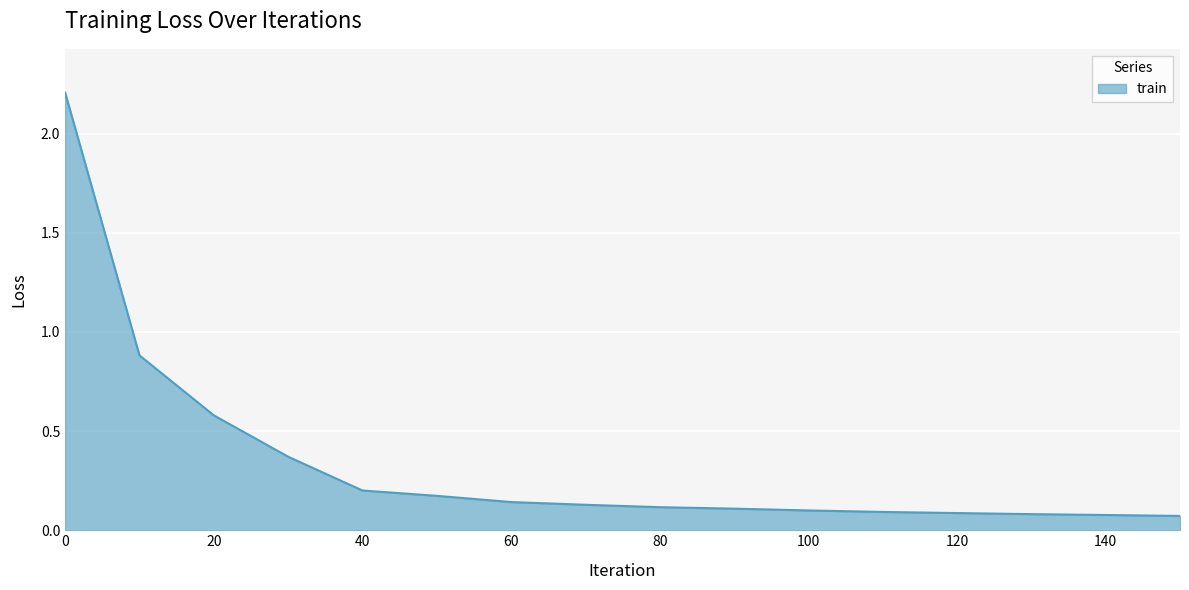

What is the greatest value displayed?

2.2